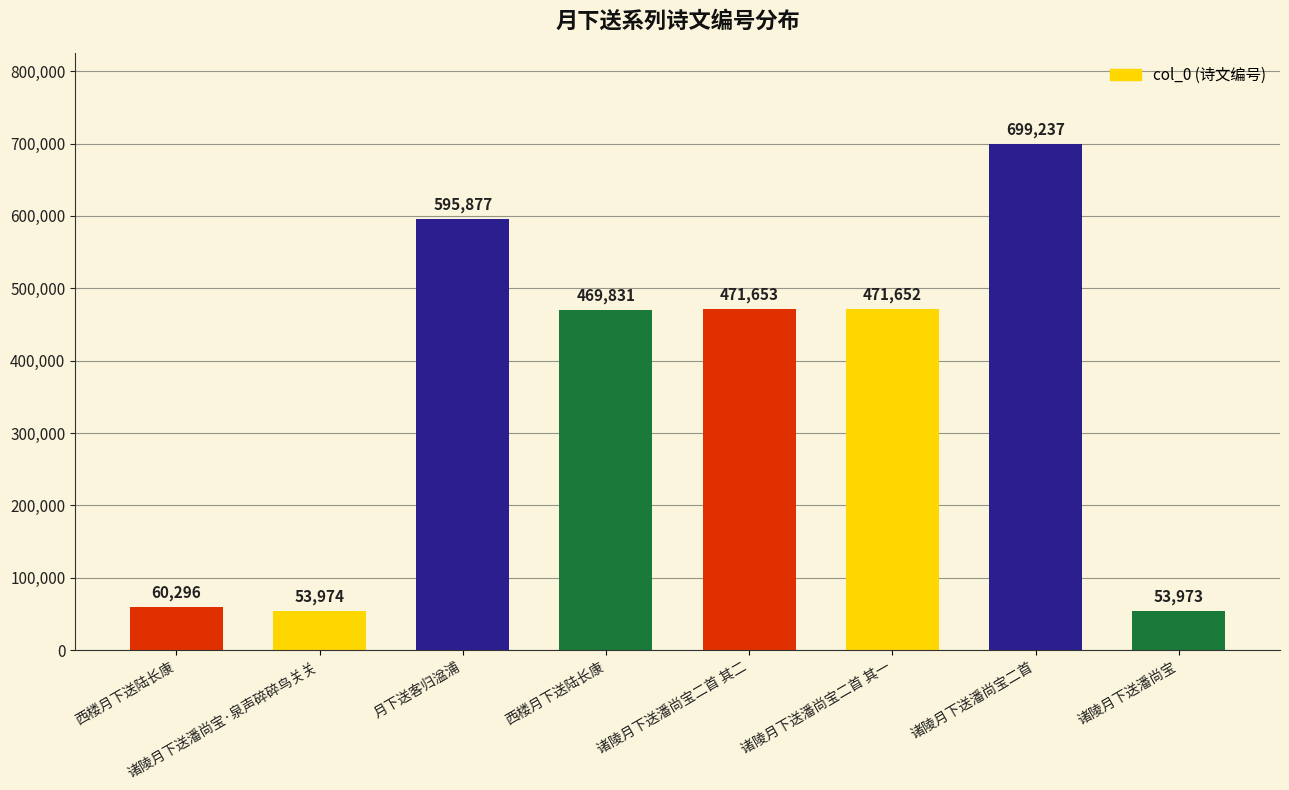

List the labels in order of value, largest first.

诸陵月下送潘尚宝二首, 月下送客归湓浦, 诸陵月下送潘尚宝二首 其二, 诸陵月下送潘尚宝二首 其一, 西楼月下送陆长康, 西楼月下送陆长康, 诸陵月下送潘尚宝·泉声碎碎鸟关关, 诸陵月下送潘尚宝